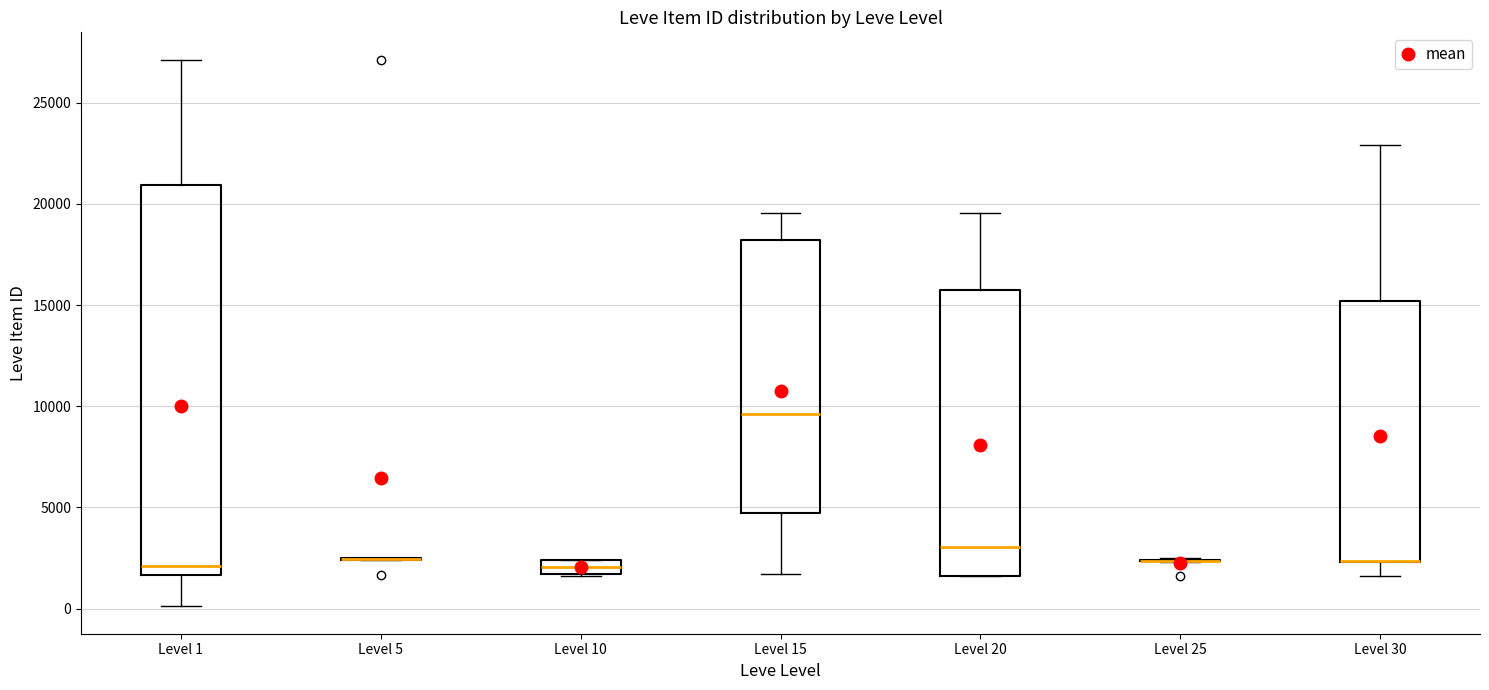

Which box is the tallest, from its lower edge to its upper edge?

Level 1